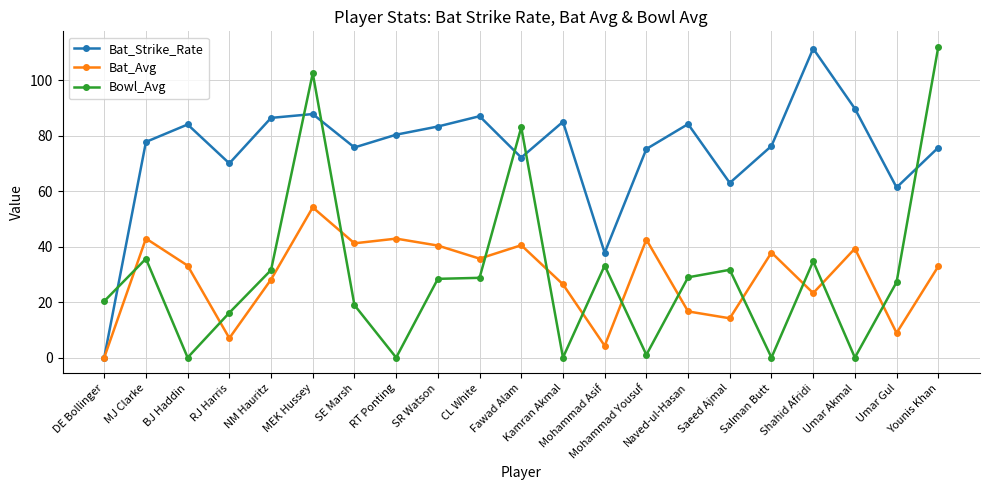

Which series ends up on top after the final intersection of Bowl_Avg and Bat_Avg?

Bowl_Avg